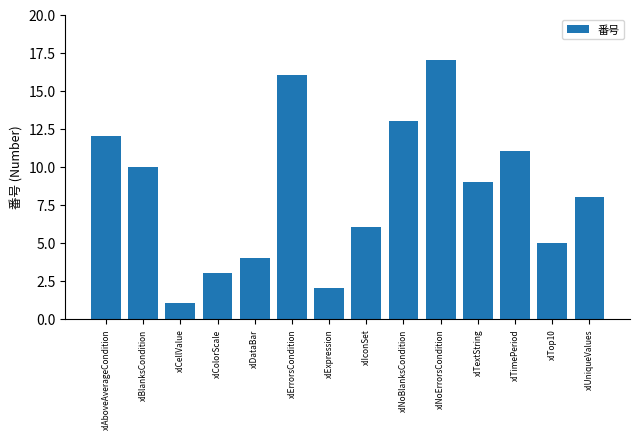

At which category does the chart reach its peak across all series?

xlNoErrorsCondition